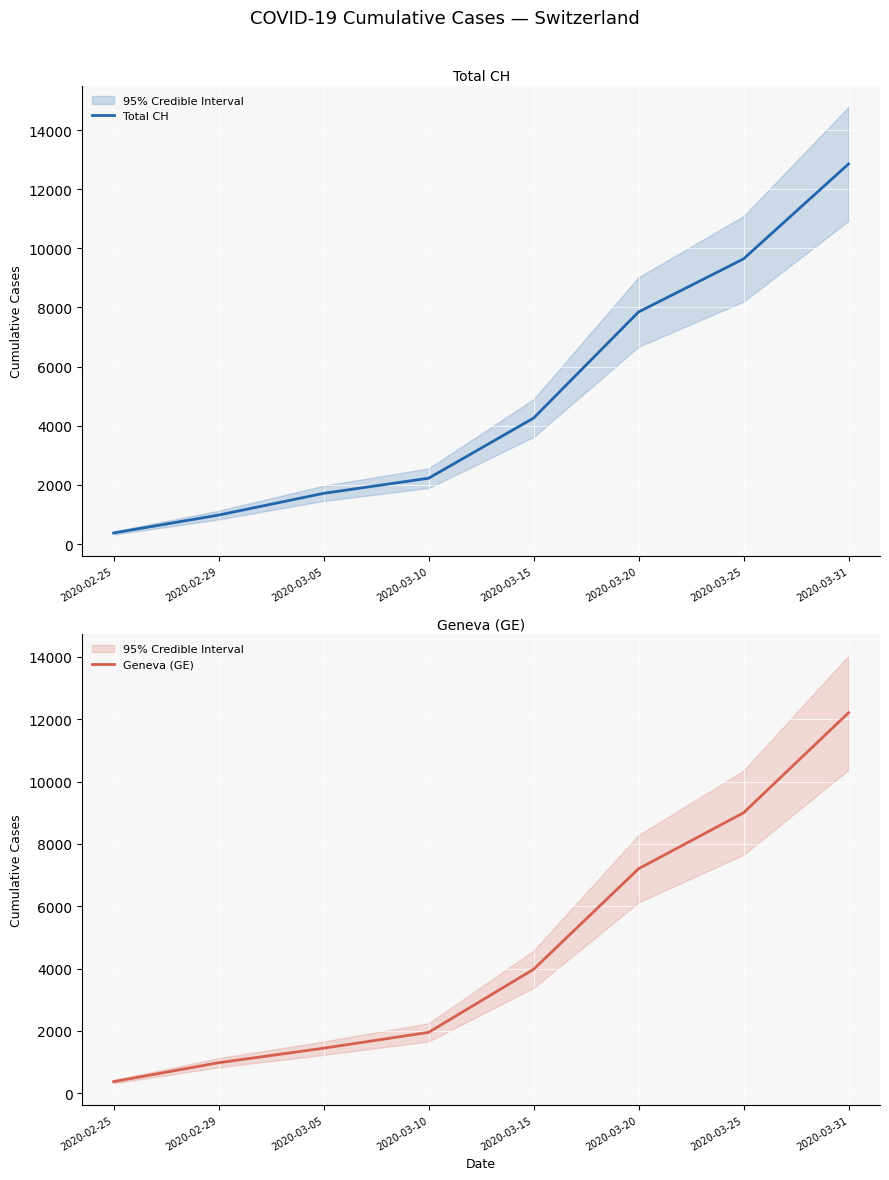

Reading left to right, what are all the values shown in this chart?

Total CH: 375	981	1715	2226	4259	7847	9642	12852
Geneva (GE): 375	981	1447	1955	3978	7205	9000	12210